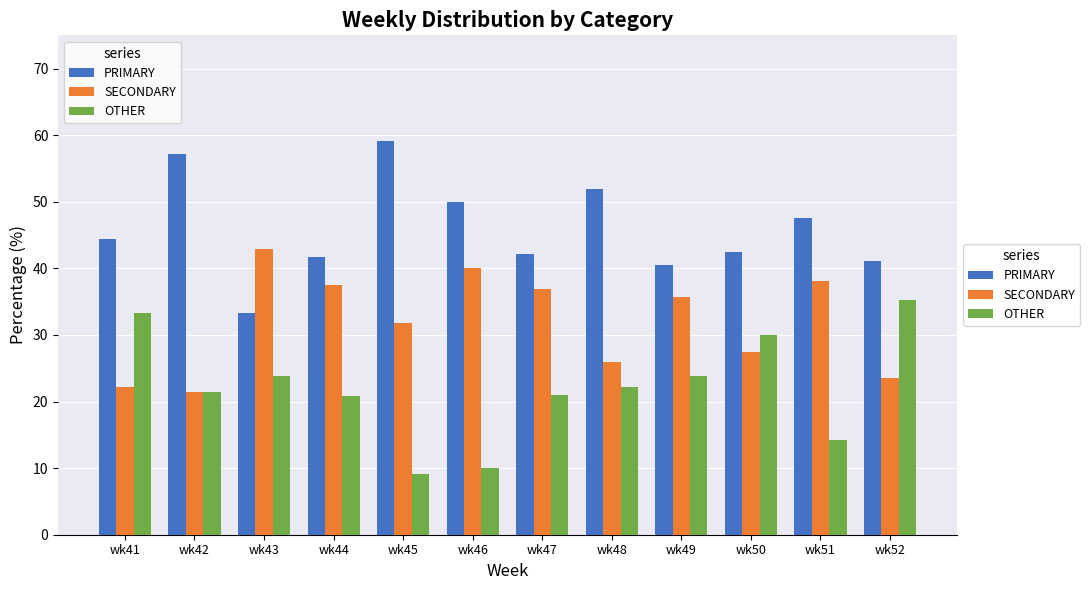

What is the spread (max minus min) of values at wk51?

33.3